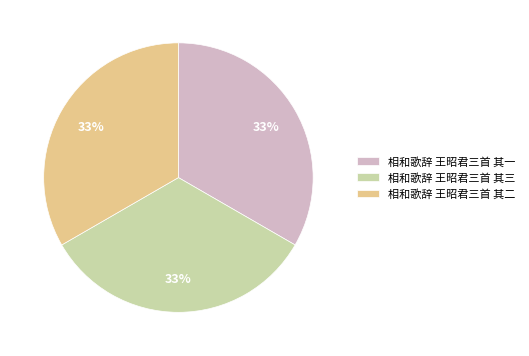

Do 相和歌辞 王昭君三首 其二 and 相和歌辞 王昭君三首 其三 together represent more than half of the pie?

Yes